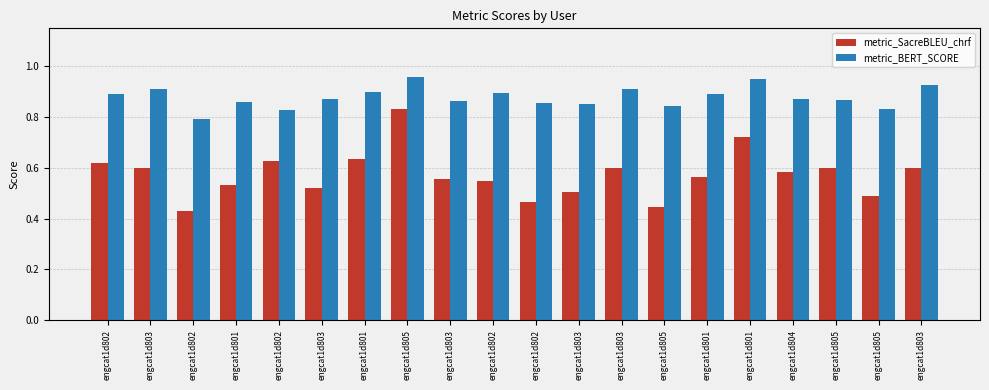

Where is metric_SacreBLEU_chrf nearest to the value 0?

engcat1d802